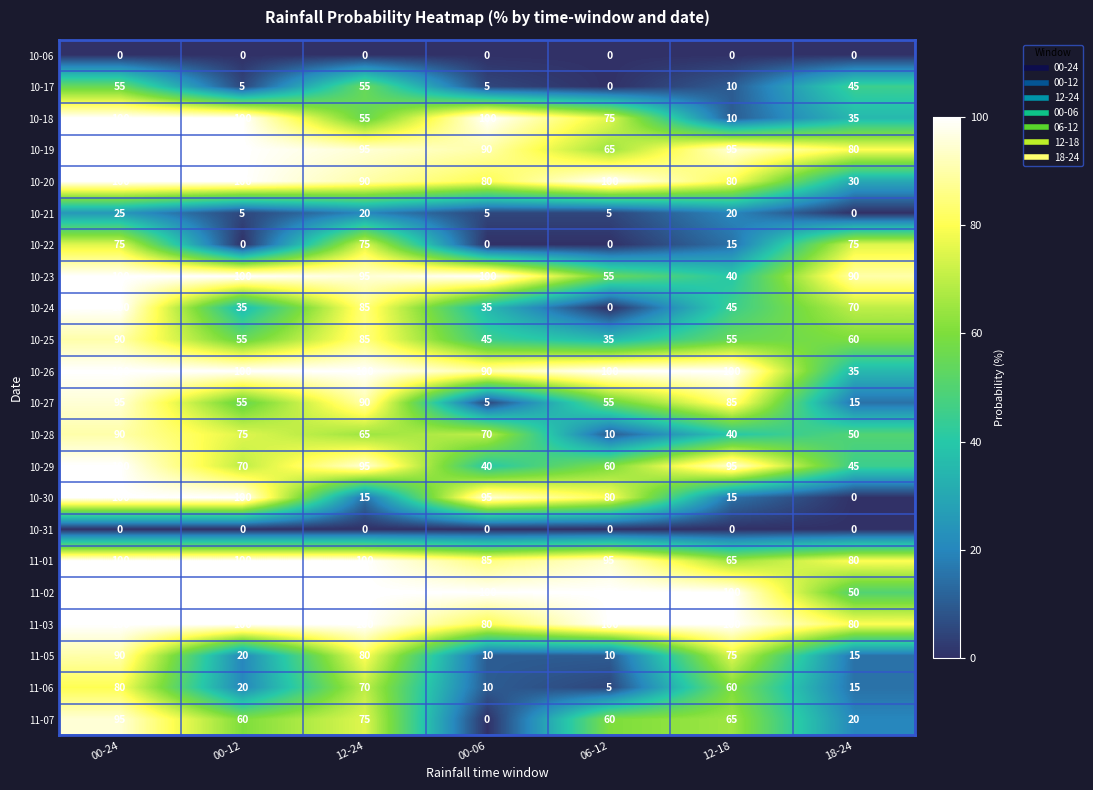

At which label does 10-25 reach its peak?

00-24